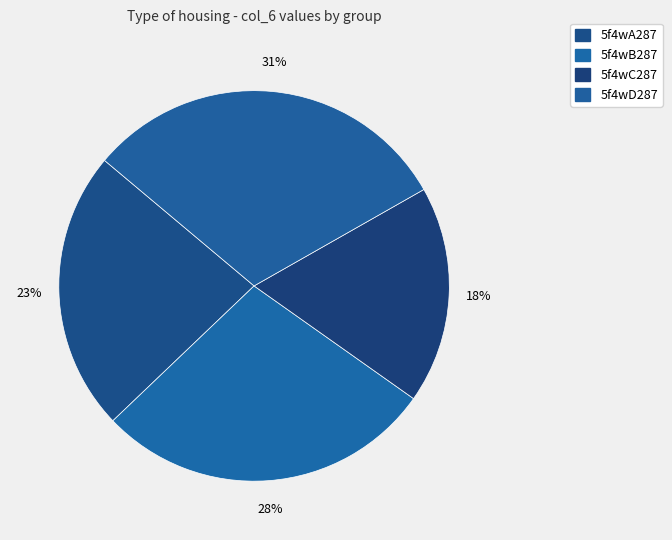

Which slice is the largest?

5f4wD287